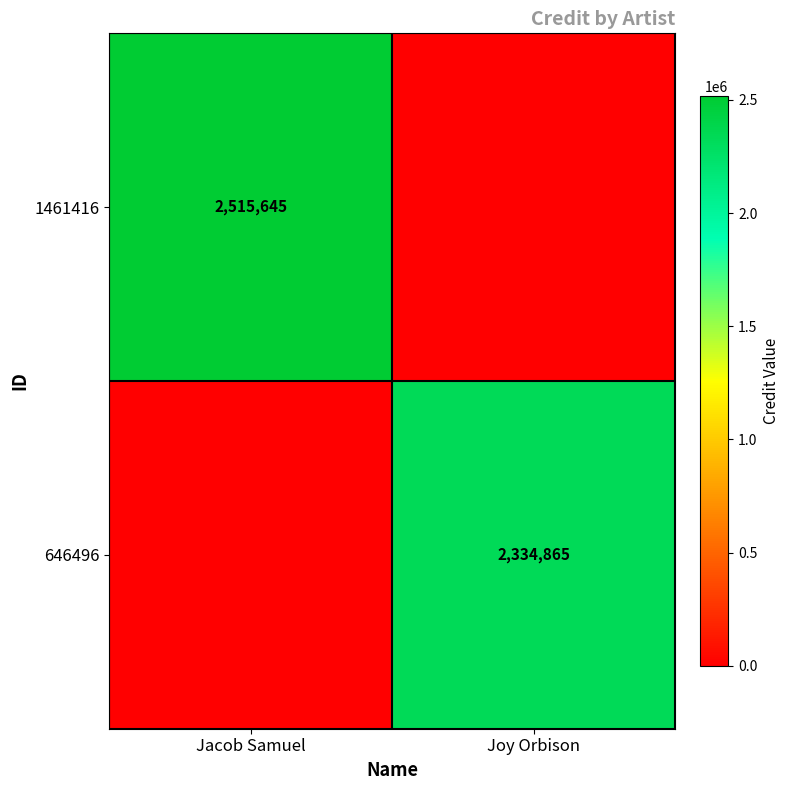

What is the difference between the highest and lowest values at Joy Orbison?

2334865